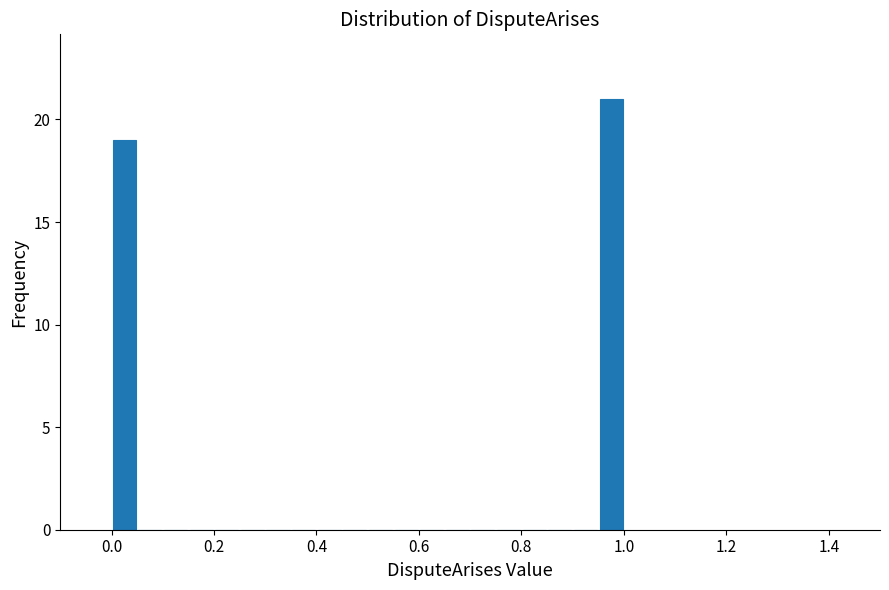

Read against the x-axis, roughly where is the centre of the tallest bar?

0.98